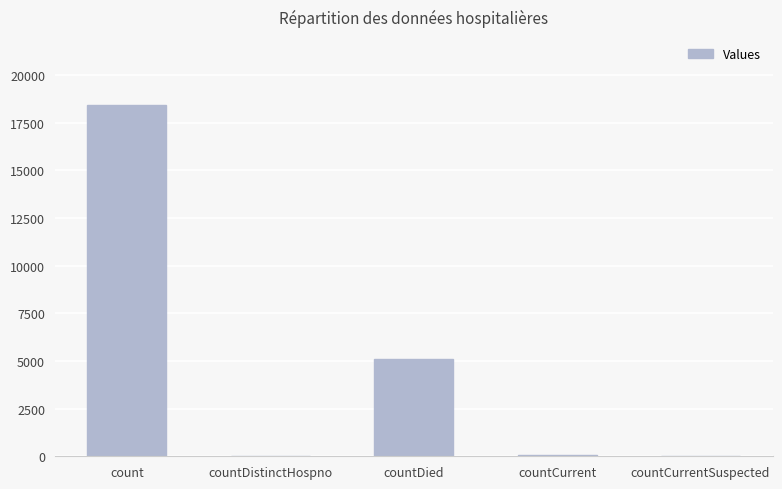

What value does the data have at countDied?

5113